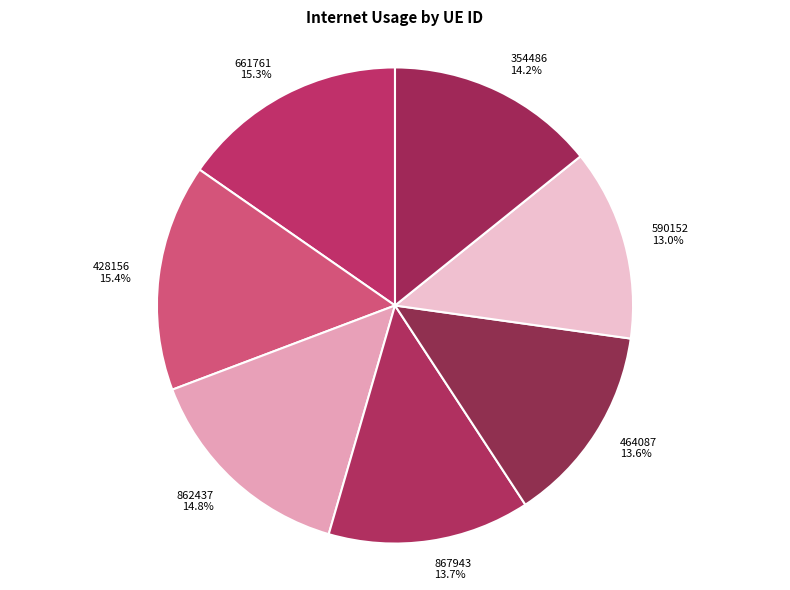

What percentage is the 862437 slice, to the nearest percent?

15%